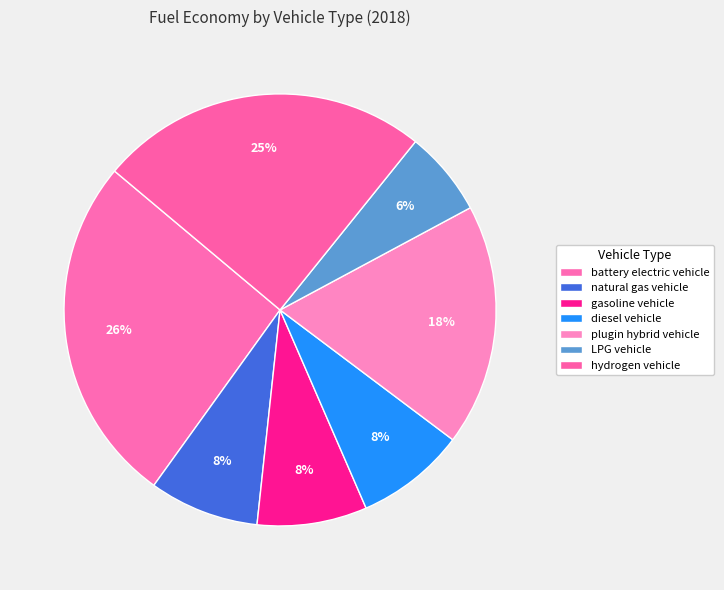

Is the sum of plugin hybrid vehicle and natural gas vehicle greater than half?

No